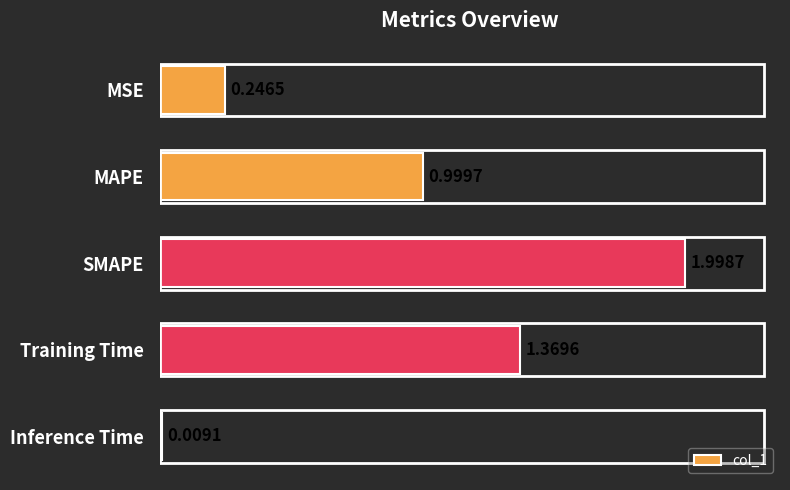

Which label corresponds to the largest value in the chart?

SMAPE